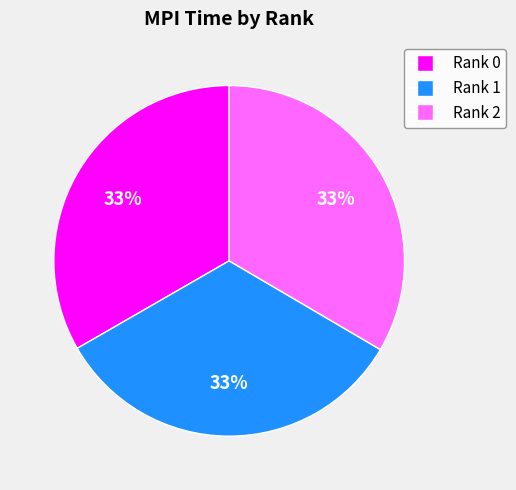

How many slices are in this pie chart?

3